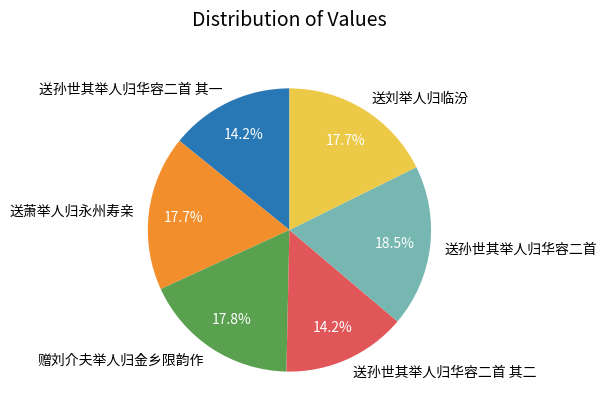

Which has a higher value, 送刘举人归临汾 or 送孙世其举人归华容二首 其一?

送刘举人归临汾